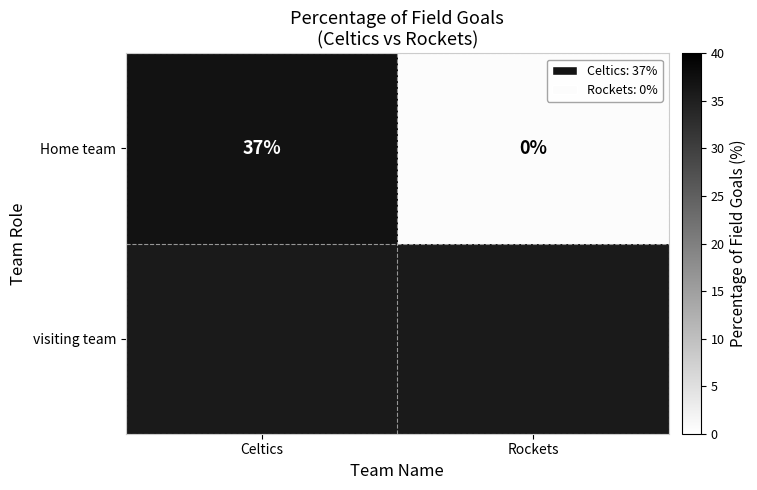

Reading left to right, list all the values displayed in this chart.

37.0	0.5